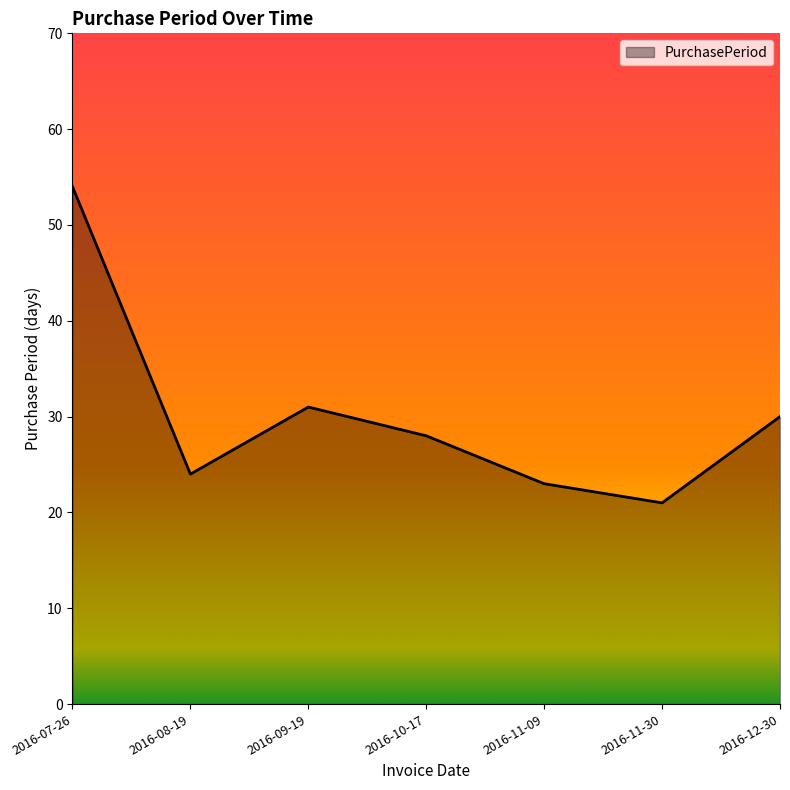

Reading right to left, list all the values displayed in this chart.

30	21	23	28	31	24	54